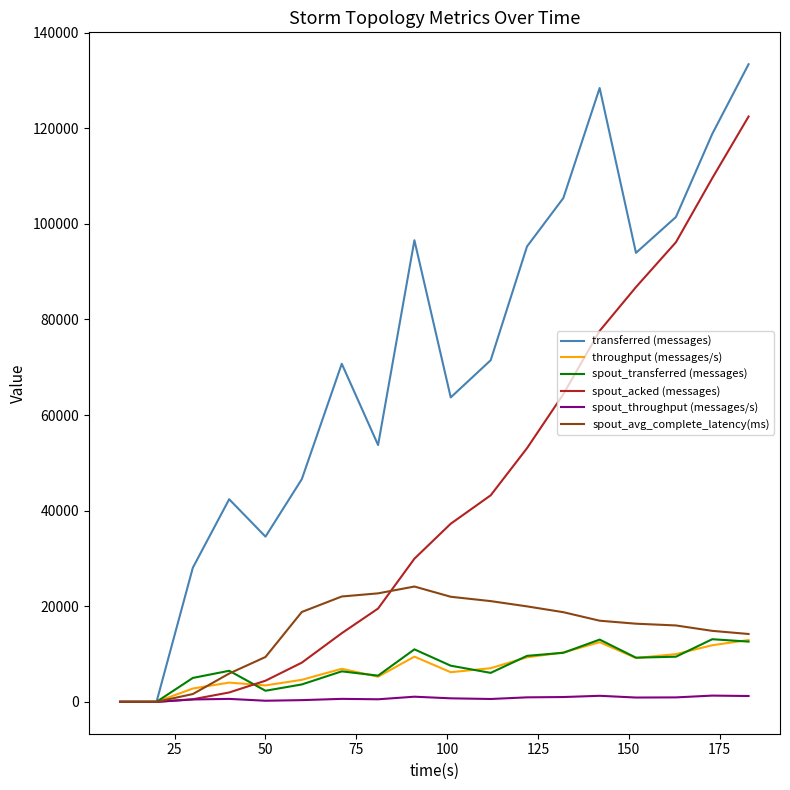

Which series has the widest spread of values?

transferred (messages)